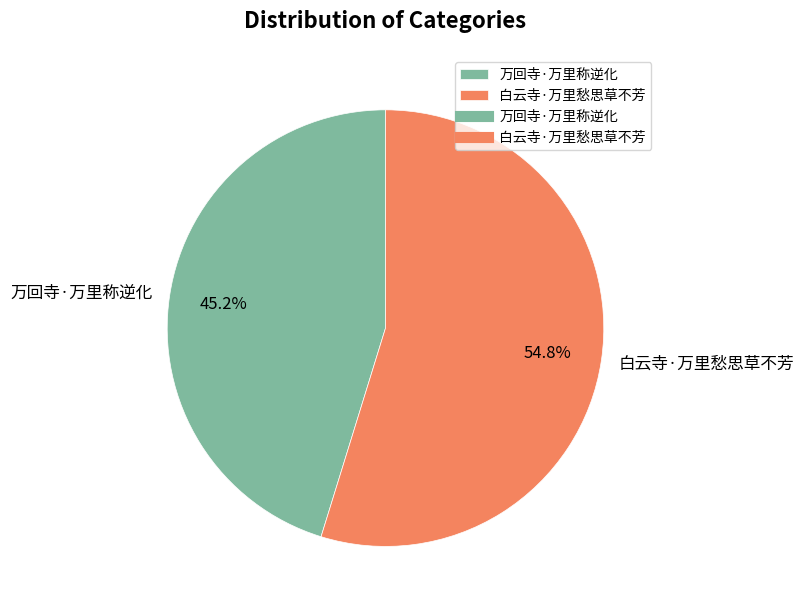

To the nearest percent, what is the difference between the 万回寺·万里称逆化 and 白云寺·万里愁思草不芳 slice percentages?

10%